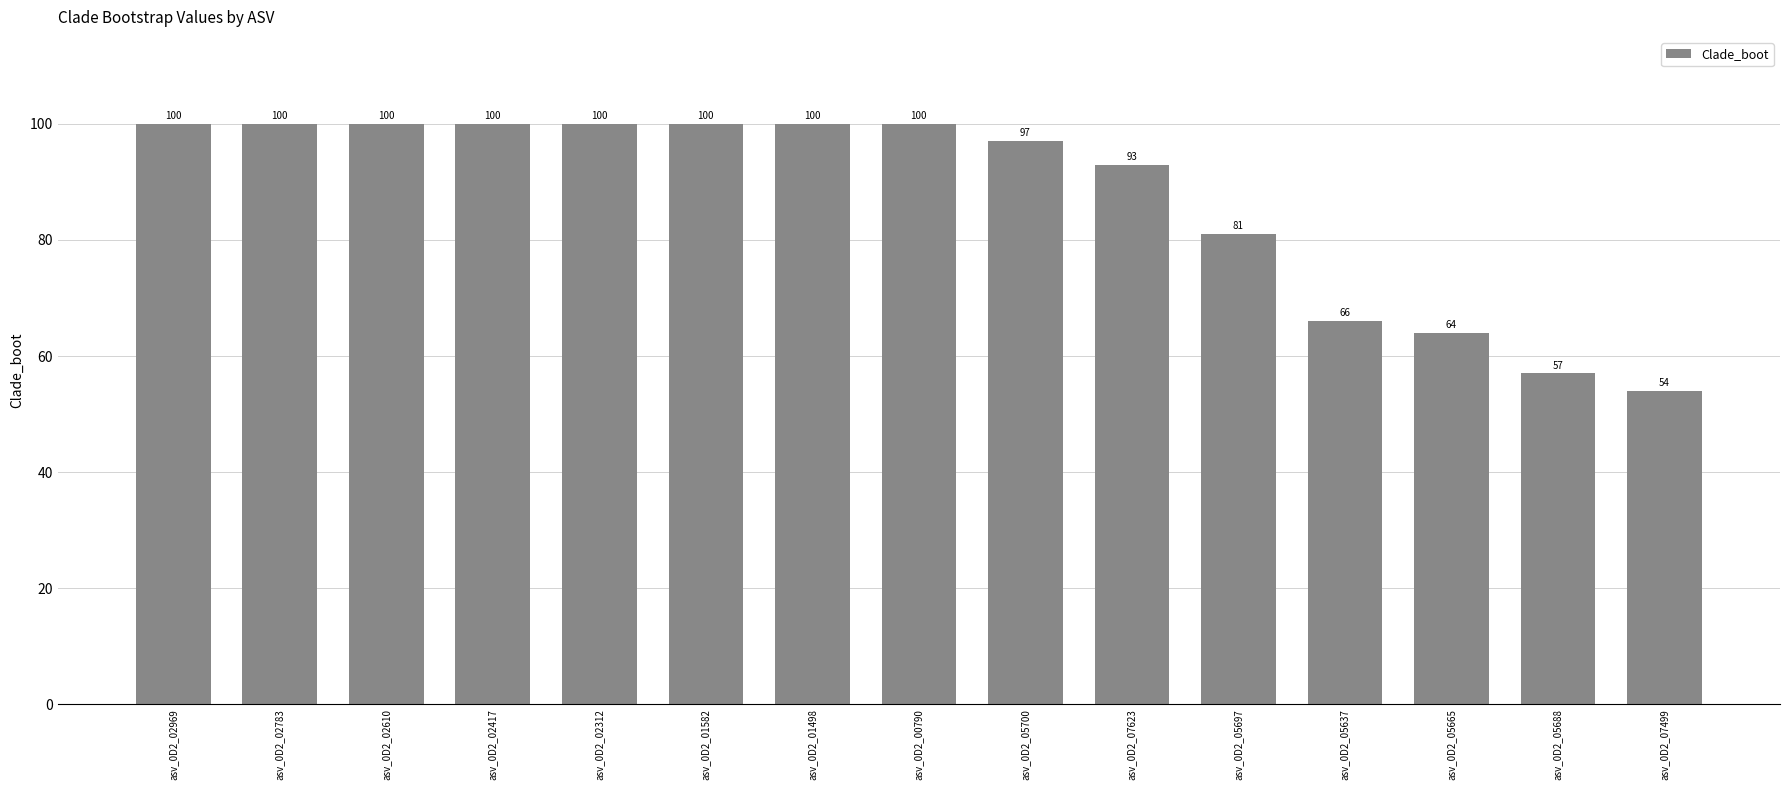

The value at asv_0D2_05665 is 64. True or false?

True